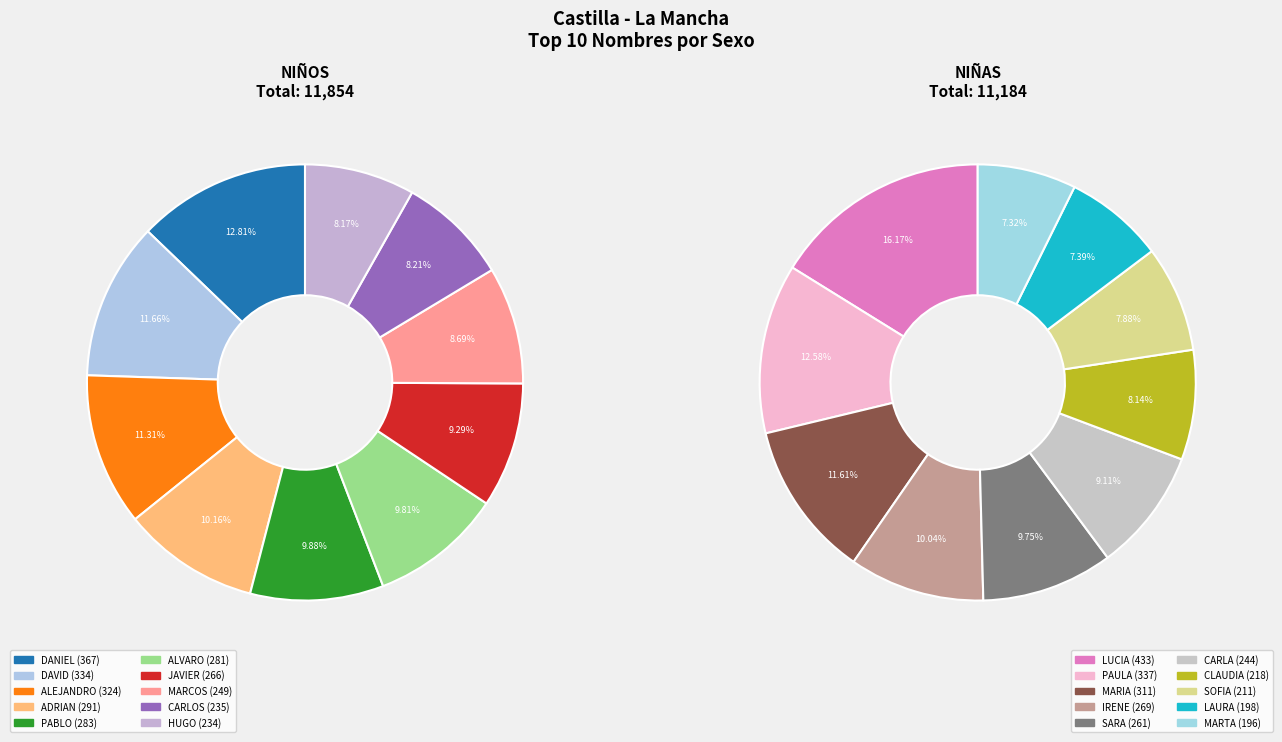

What percentage do 3 and 8 together represent?

18.4%